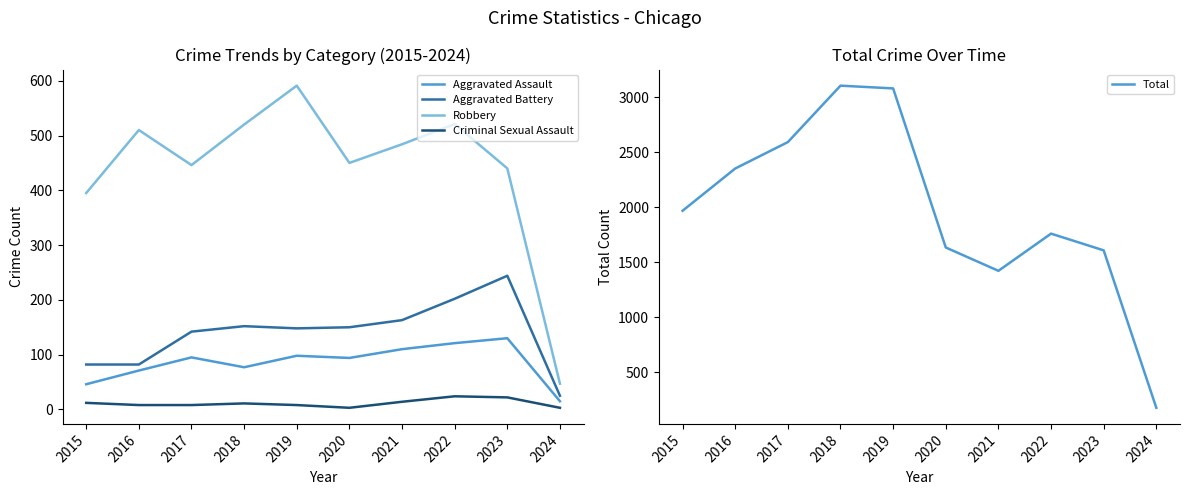

Is this an area chart (filled region under the line)?

No